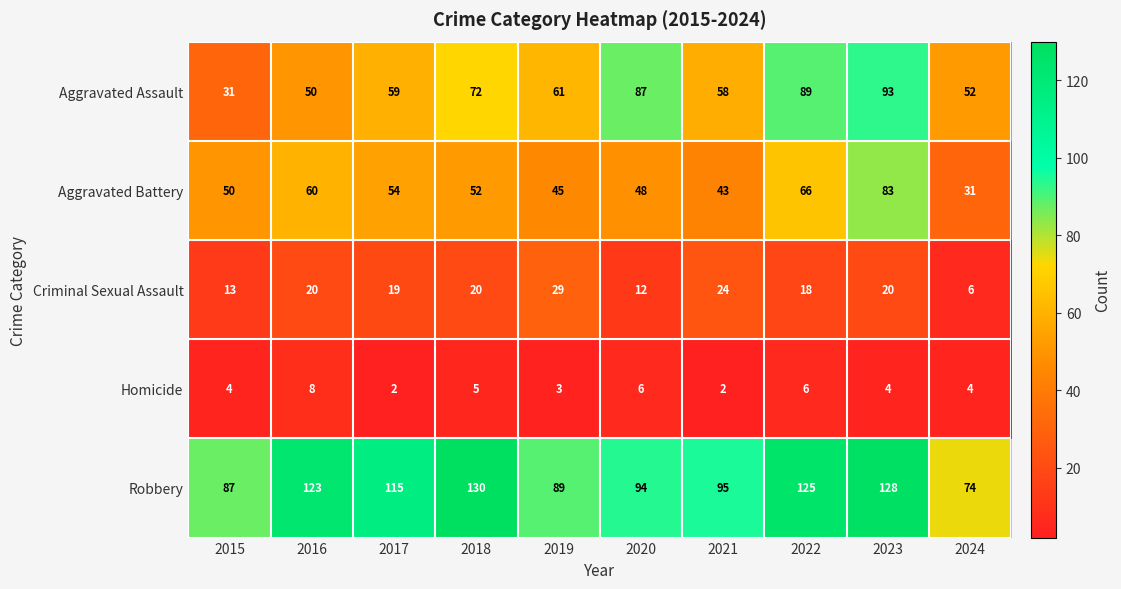

Where is Homicide nearest to the value 5?

2018